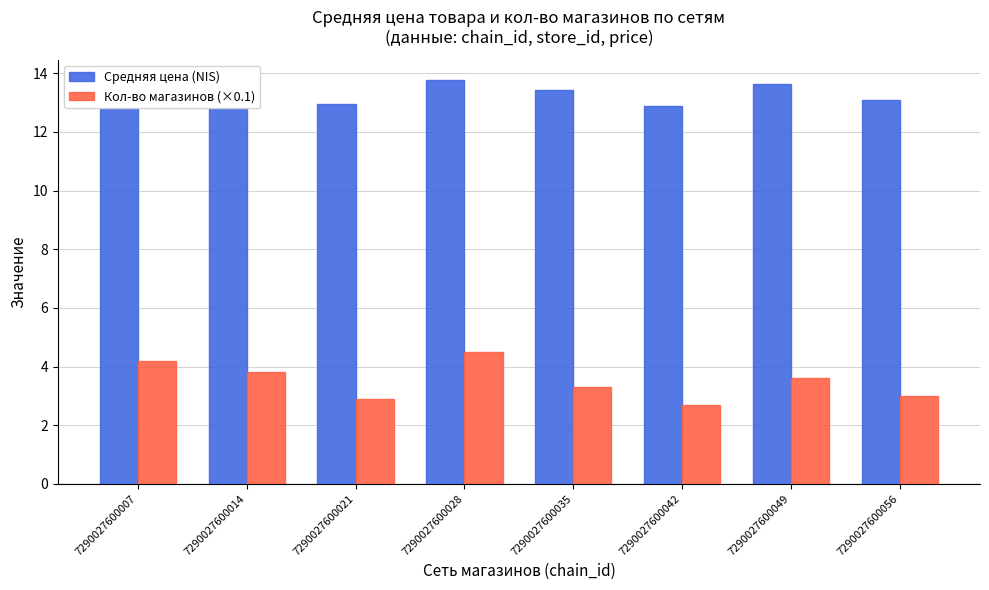

What is the spread (max minus min) of values at 7290027600049?

10.0